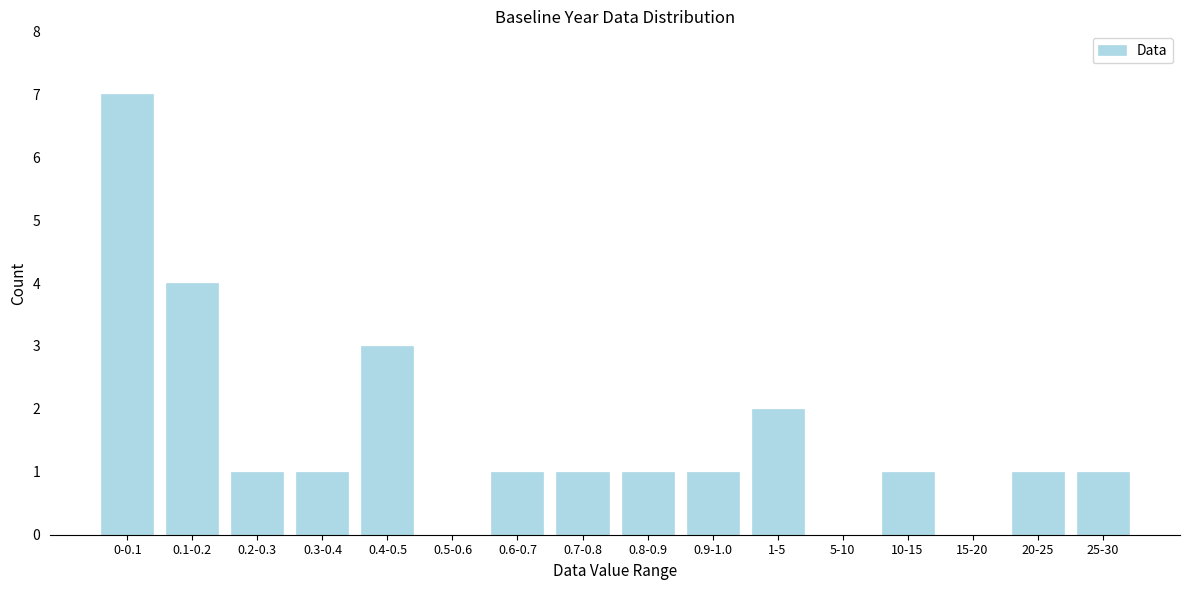

Reading left to right, transcribe all the data shown in this chart.

0-0.1=7	0.1-0.2=4	0.2-0.3=1	0.3-0.4=1	0.4-0.5=3	0.5-0.6=0	0.6-0.7=1	0.7-0.8=1	0.8-0.9=1	0.9-1.0=1	1-5=2	5-10=0	10-15=1	15-20=0	20-25=1	25-30=1